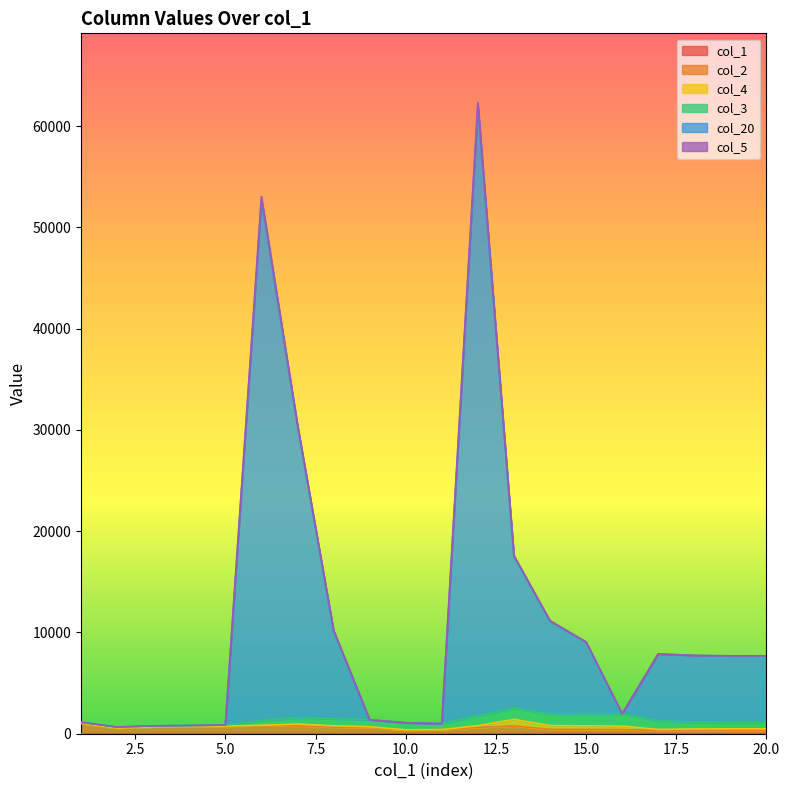

True or false: col_2 and col_1 cross at least once.

False